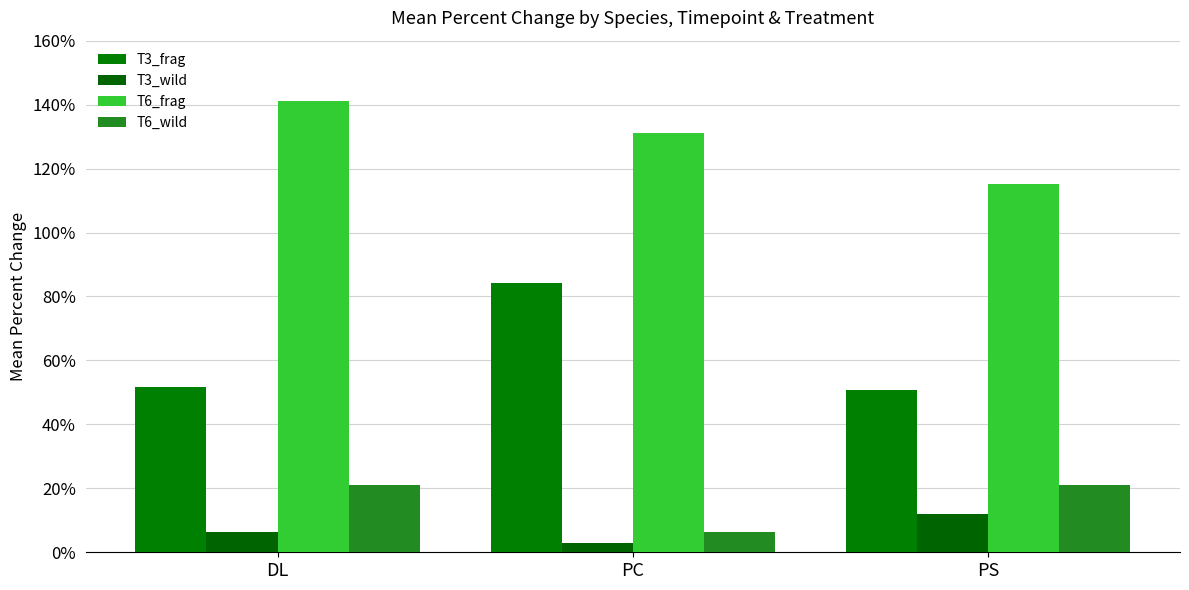

How many data points in T6_frag are above 130?

2